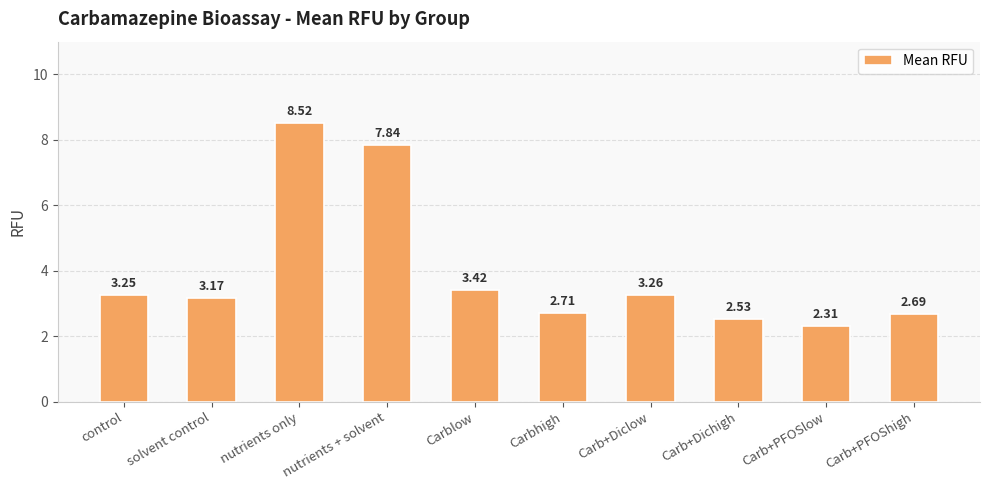

What is the approximate value at Carbhigh?

2.7